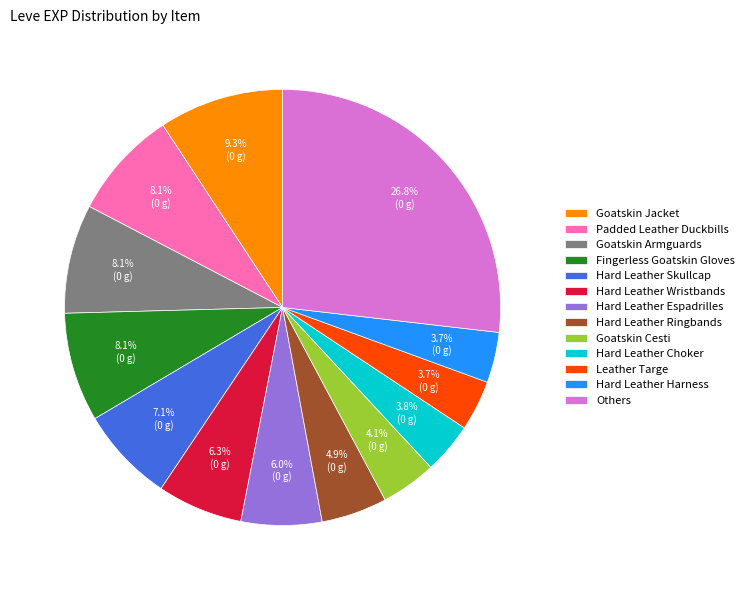

Which has a higher value, Hard Leather Wristbands or Goatskin Armguards?

Goatskin Armguards